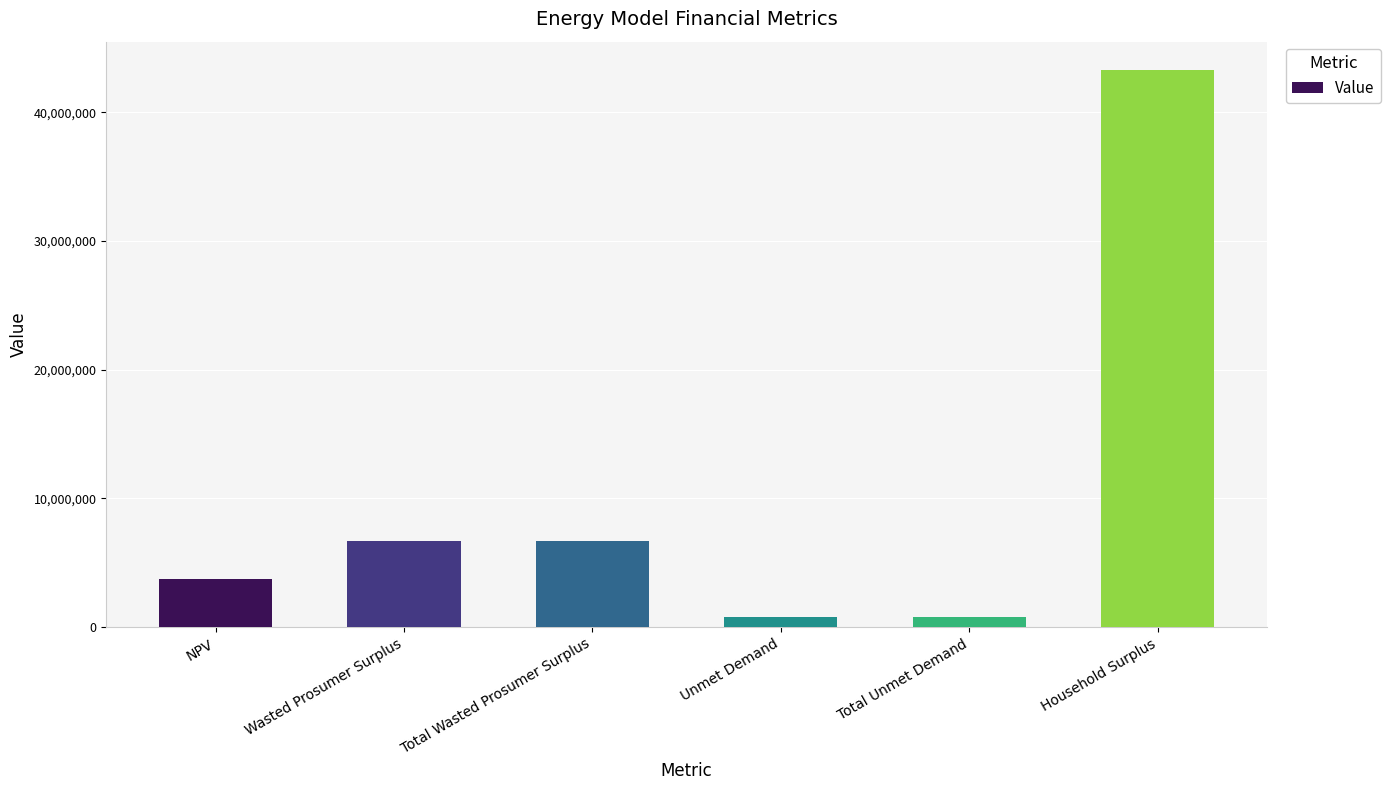

What is the difference between the maximum and minimum values?

42509393.7